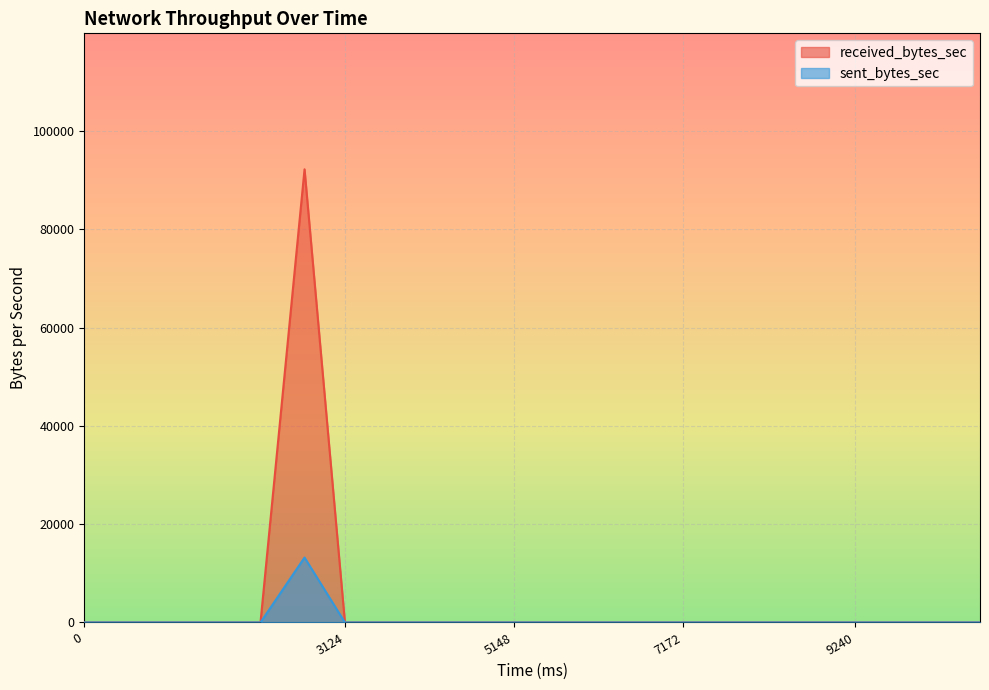

At which category is the sum across all series the highest?

2640